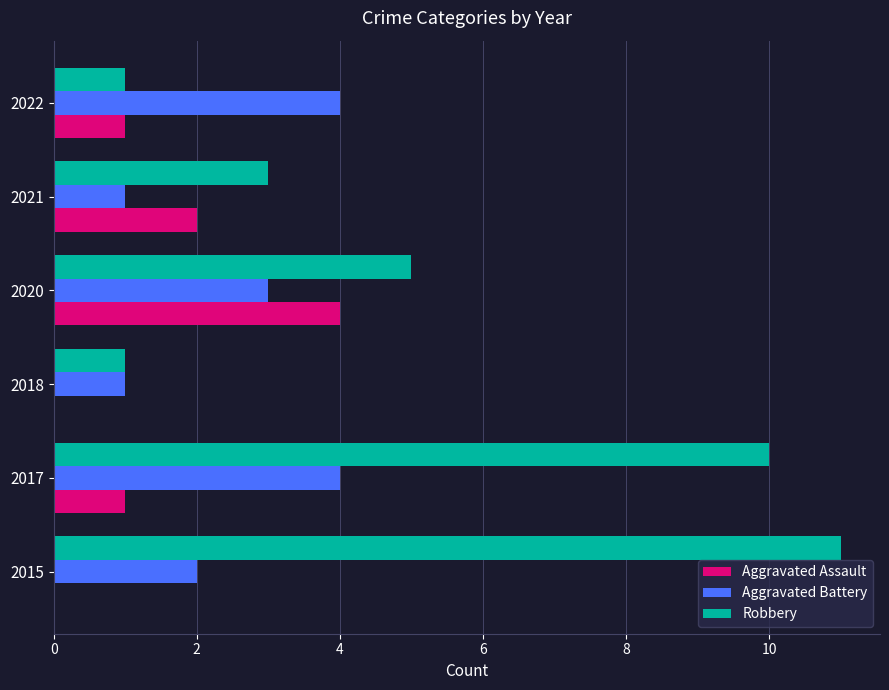

How many distinct data groups are displayed?

3